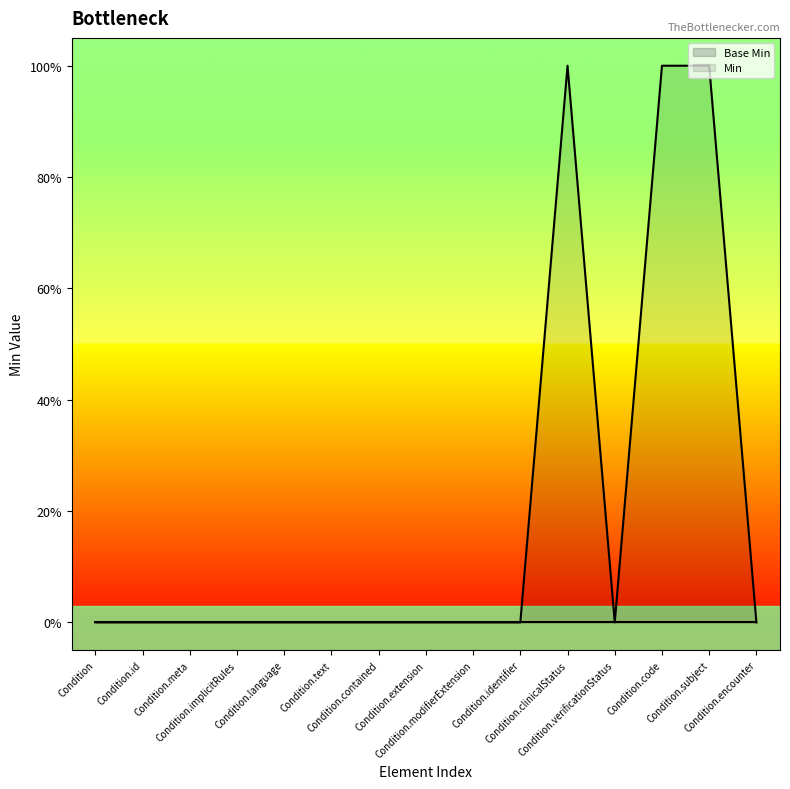

What is the label of the 9th point from the right?

Condition.contained